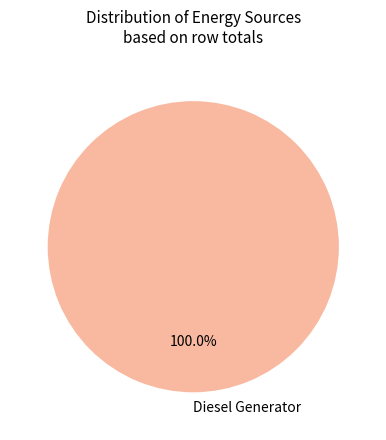

Rank the categories by value from lowest to highest.

Diesel Generator